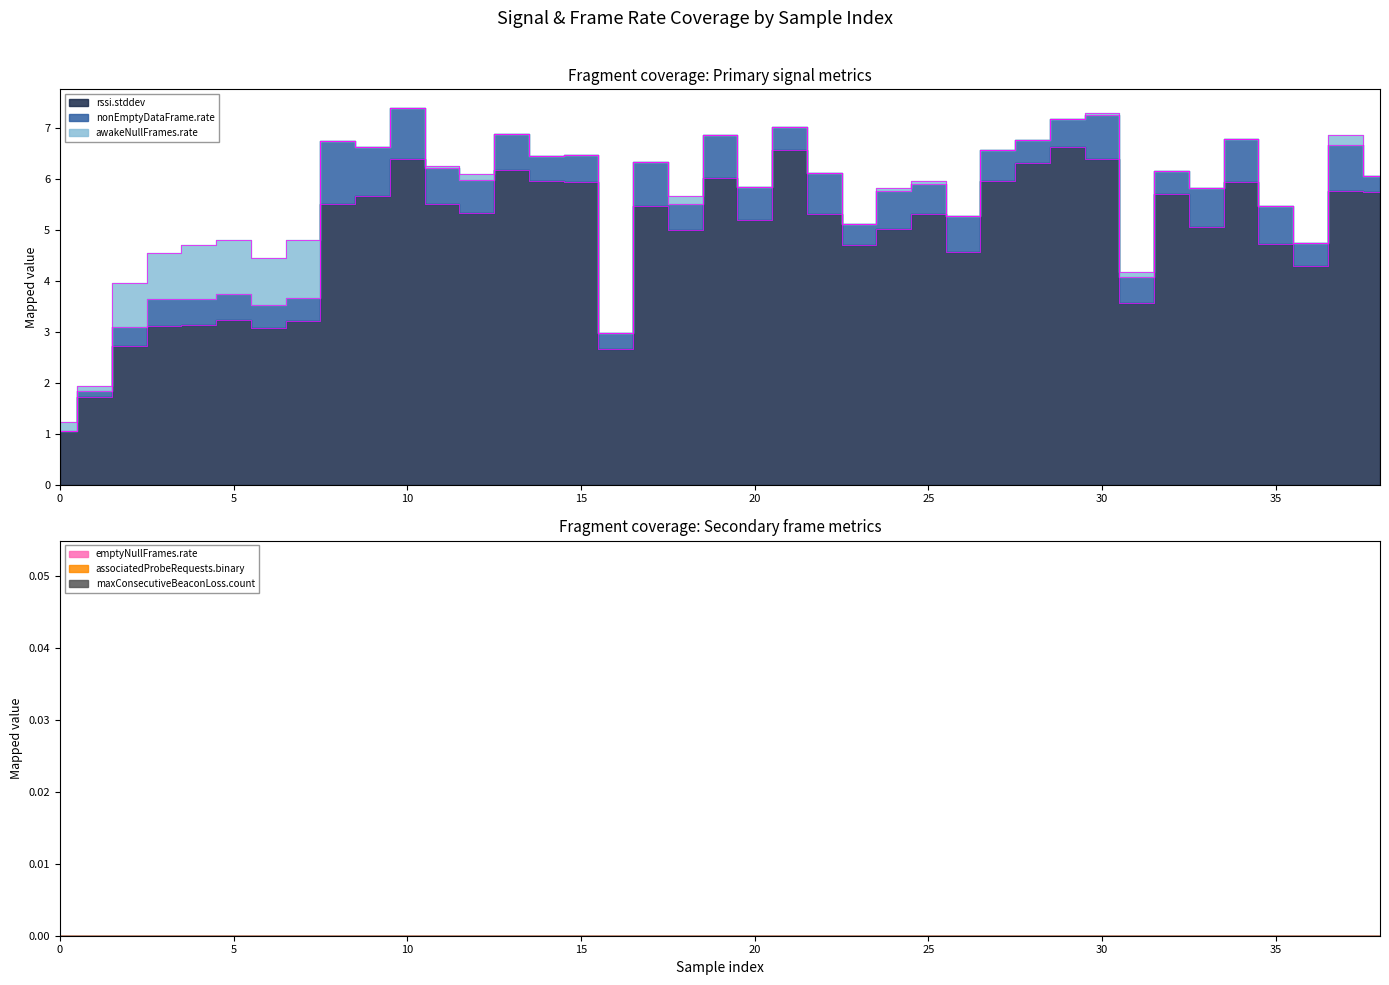

True or false: maxConsecutiveBeaconLoss.count and awakeNullFrames.rate intersect in this chart.

False